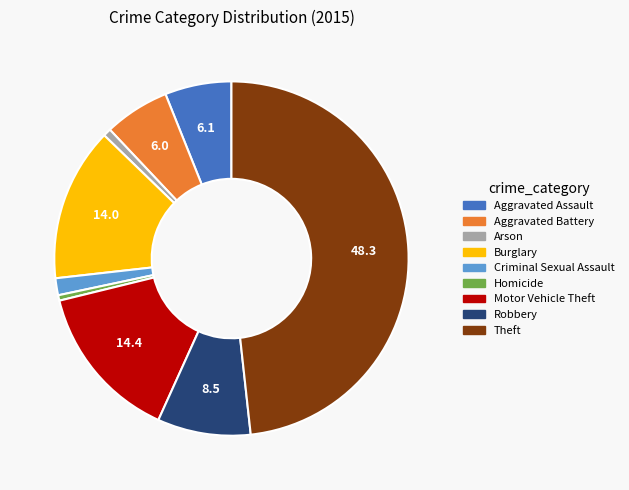

Which category has the biggest portion of the pie?

Theft